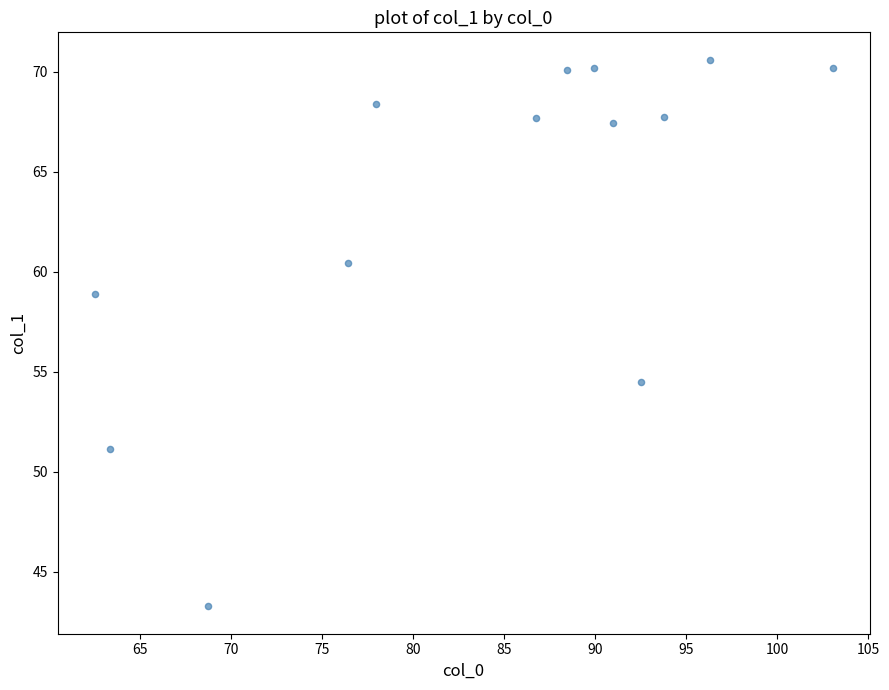

What is the range of Y values (max minus min)?

27.3